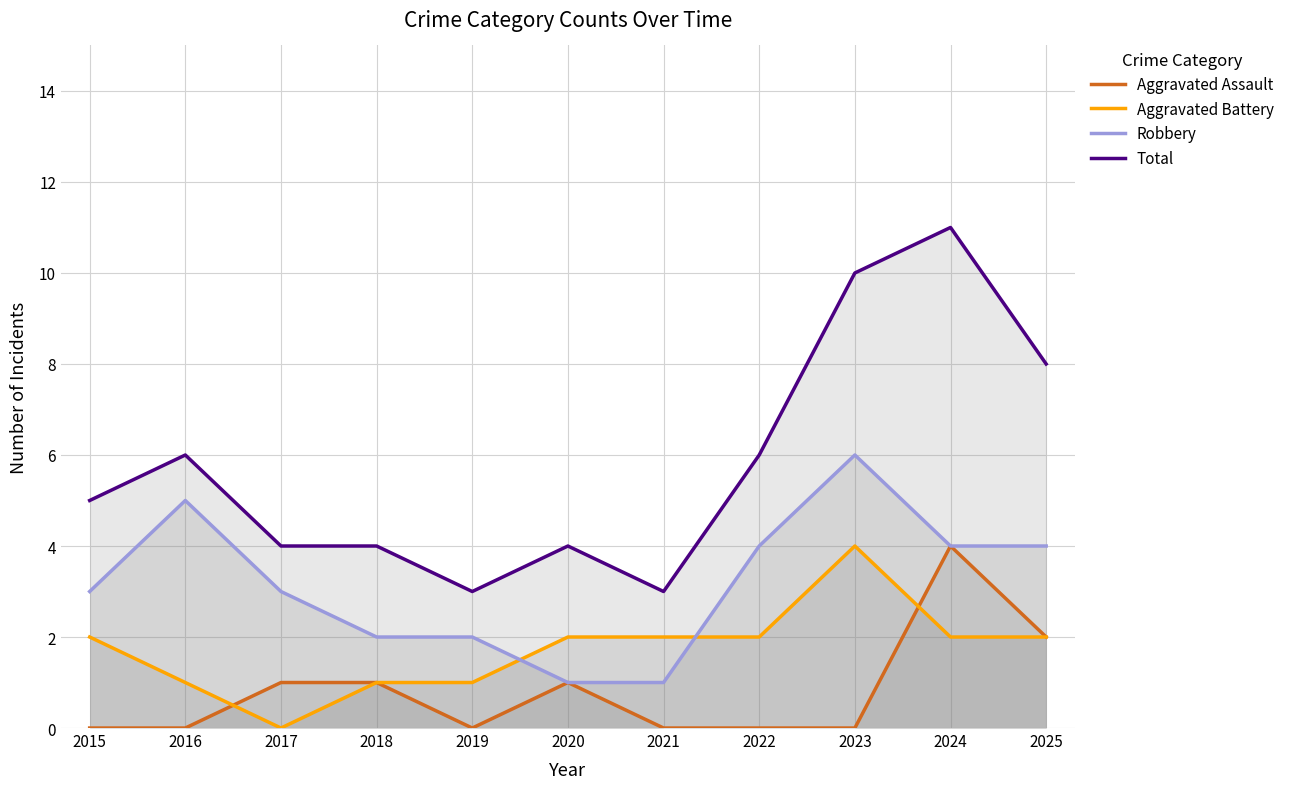

The Aggravated Assault series shows 0 at 2023. True or false?

True